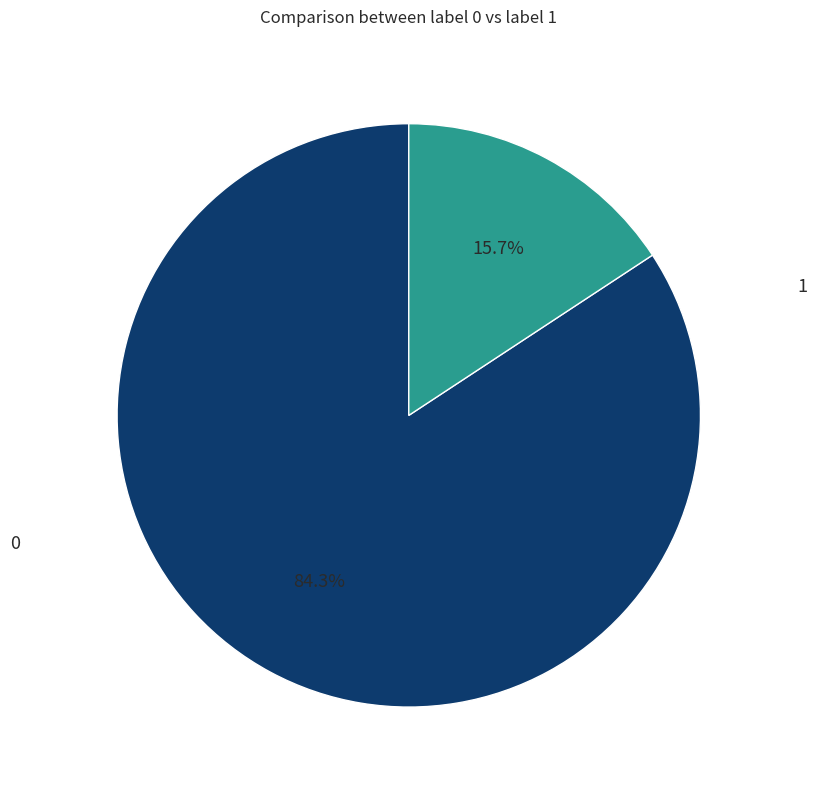

Count the number of slices in the pie.

2